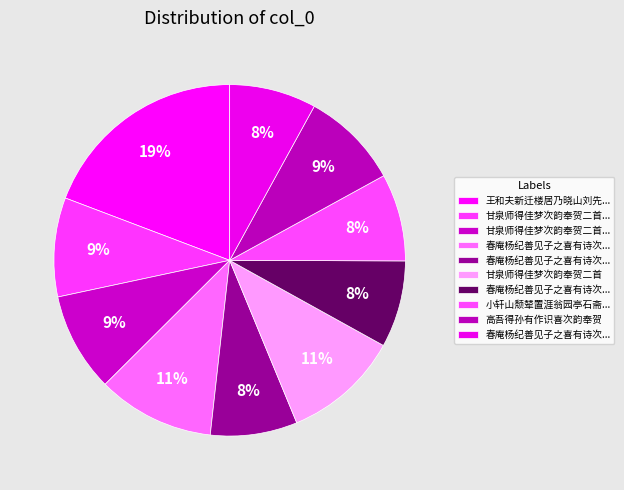

How many segments does this pie chart have?

10